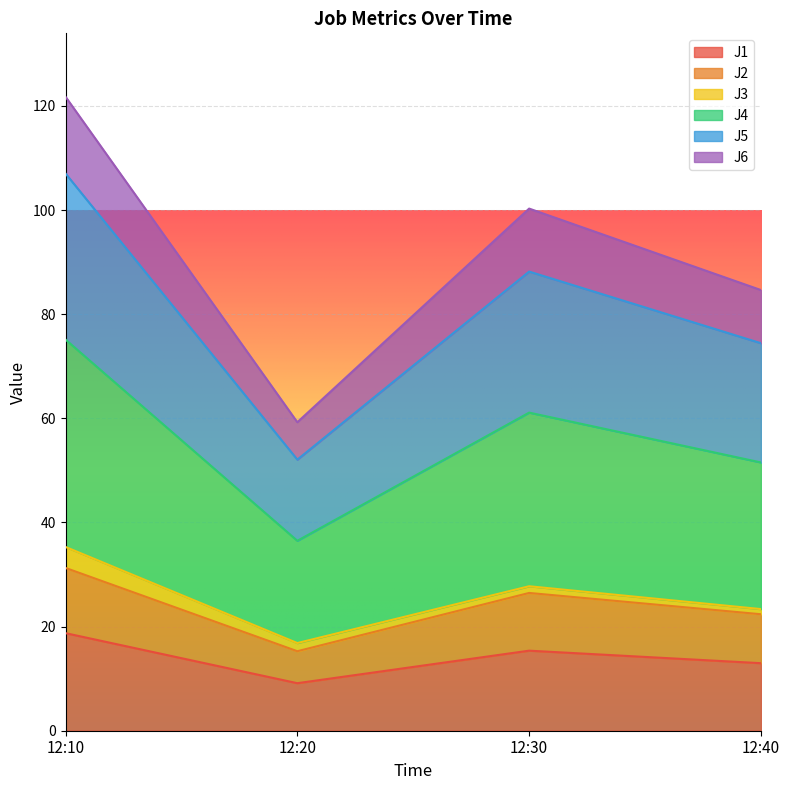

What are all the series names shown in the legend?

J1, J2, J3, J4, J5, J6